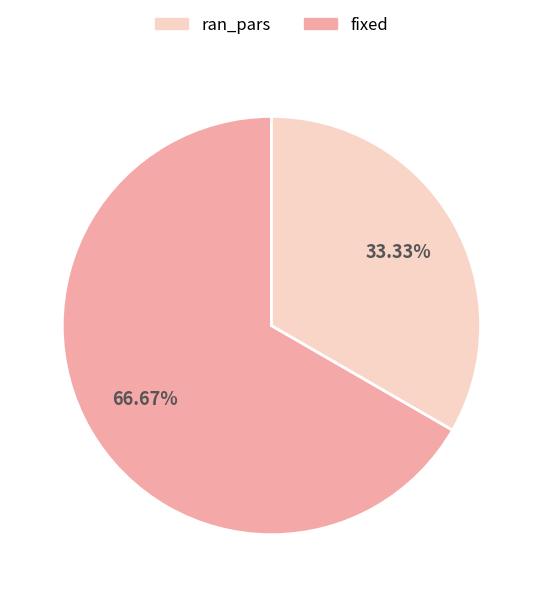

Is there any slice that represents more than half of the pie?

Yes